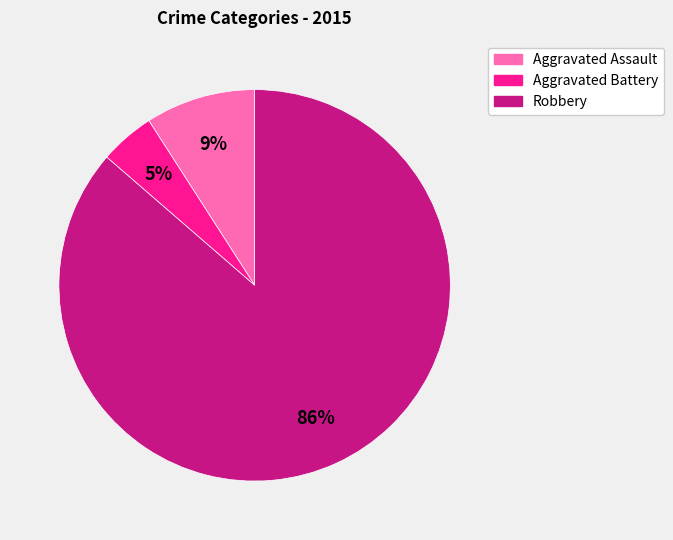

The Aggravated Assault slice represents 9% of the pie. True or false?

True